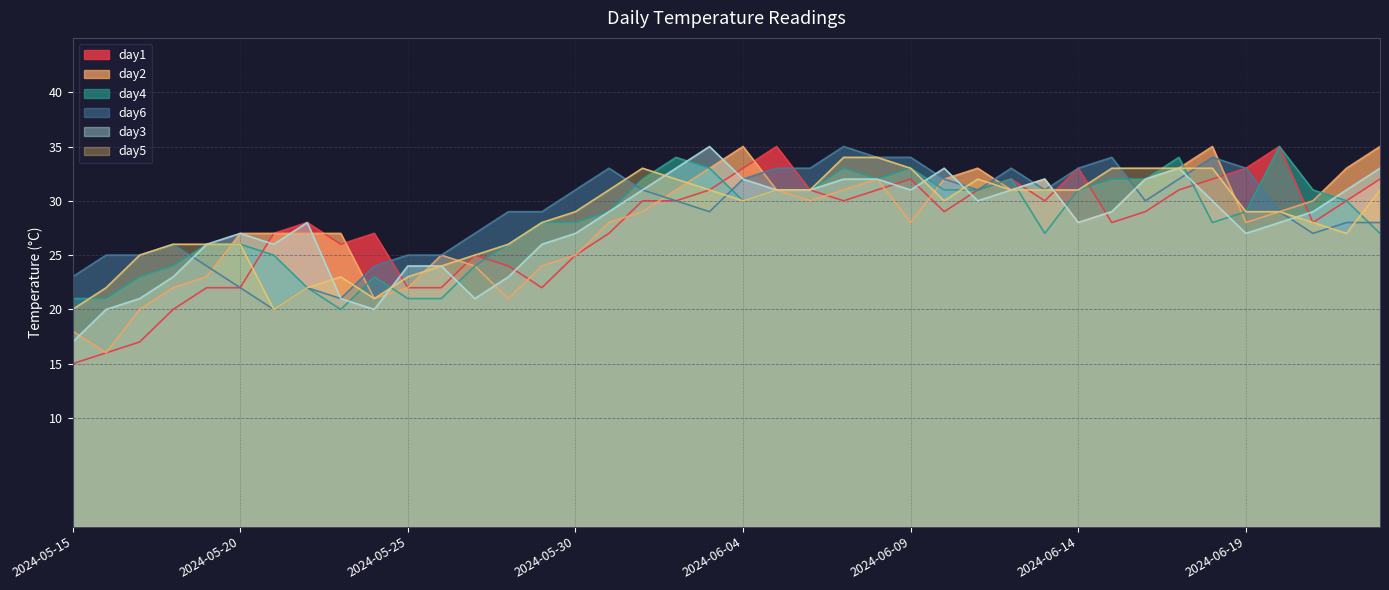

What is the sum of the day5 values at 2024-06-21 and 2024-06-08?

62